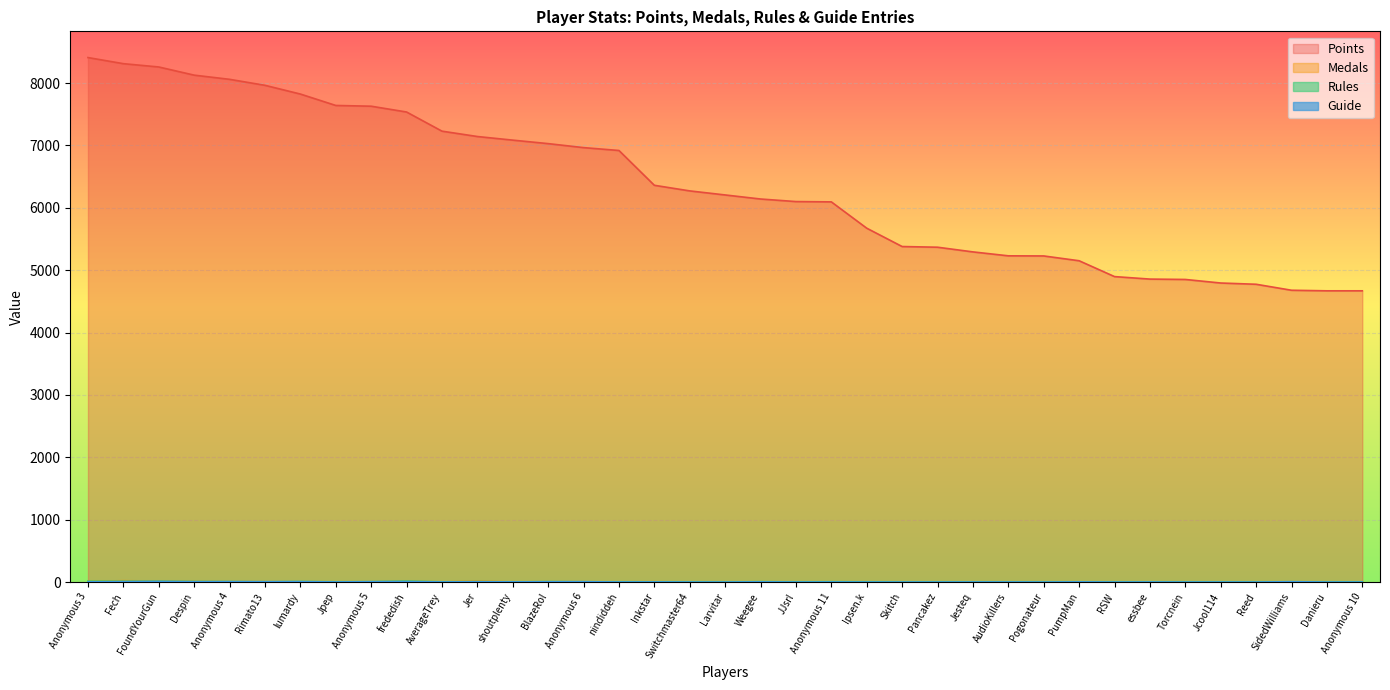

How many interior local peaks does the Rules series have?

8